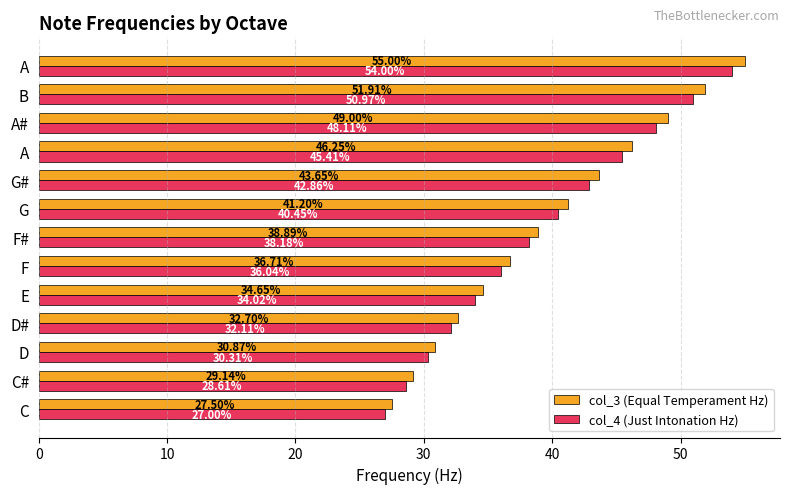

What is the value of the col_4 (Just Intonation Hz) bar at the 13th from the left?

54.0